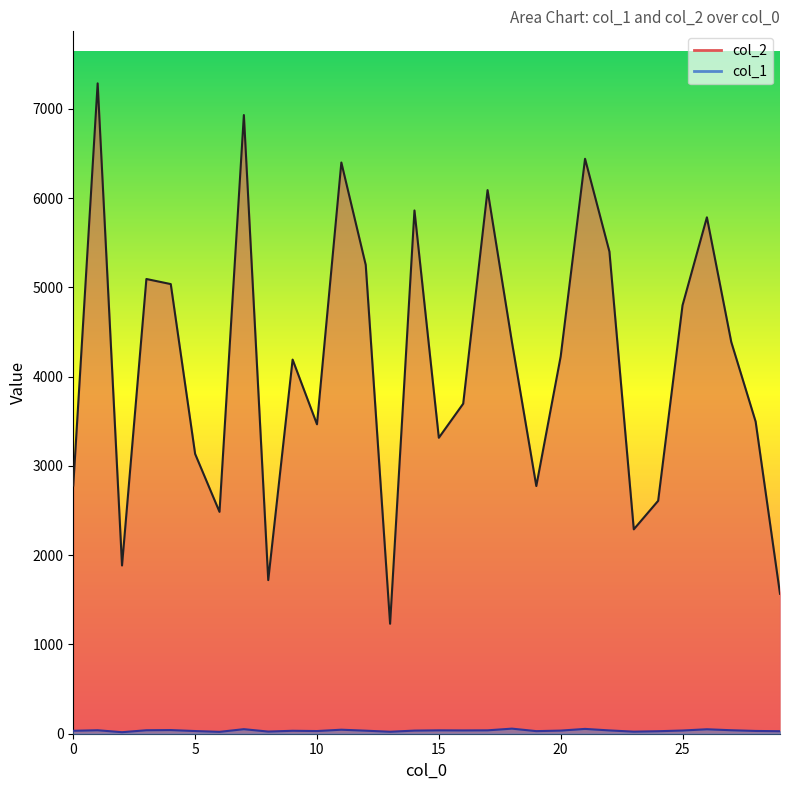

What is the difference between the maximum and minimum values in the col_2 series?

6055